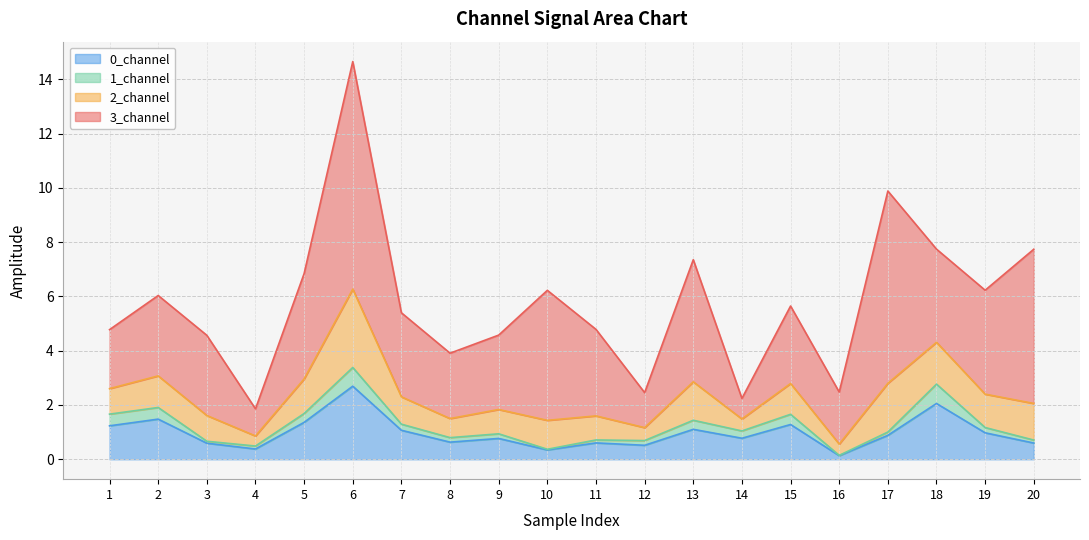

What is the total value across all series at 1?

4.8